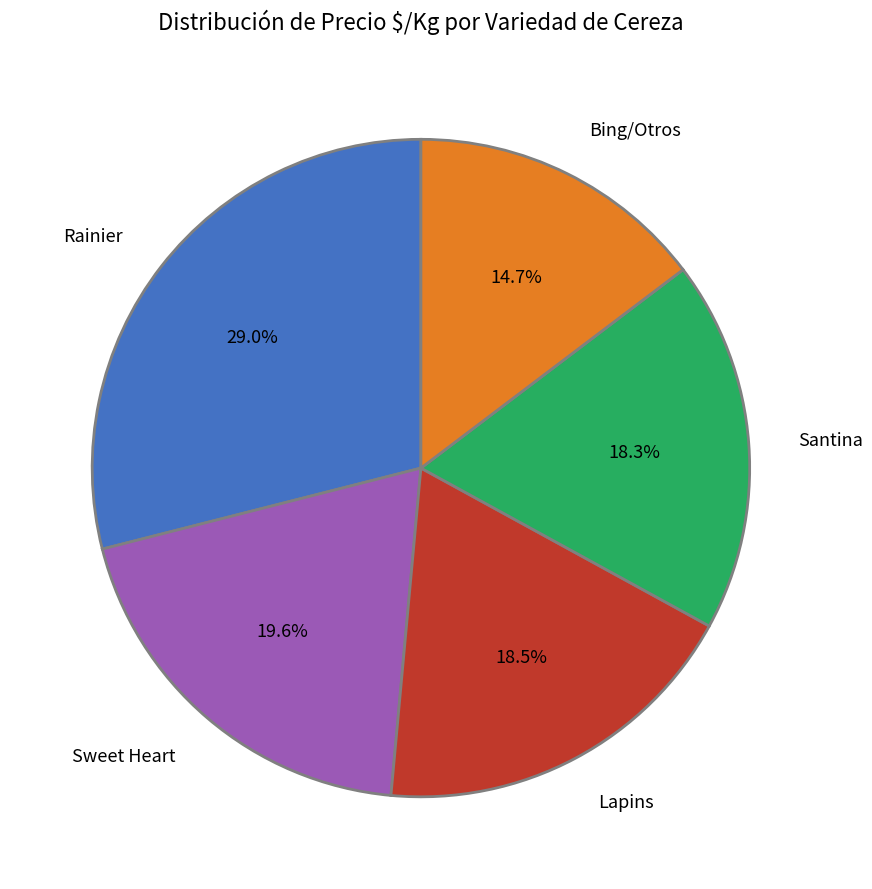

Between Santina and Sweet Heart, which is larger?

Sweet Heart